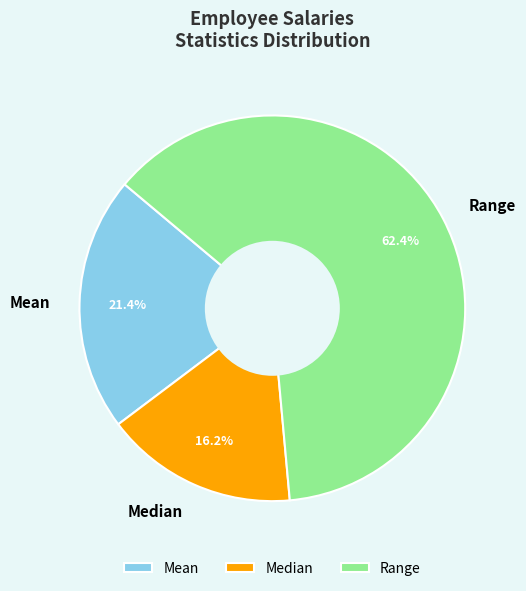

What is the majority slice?

Range